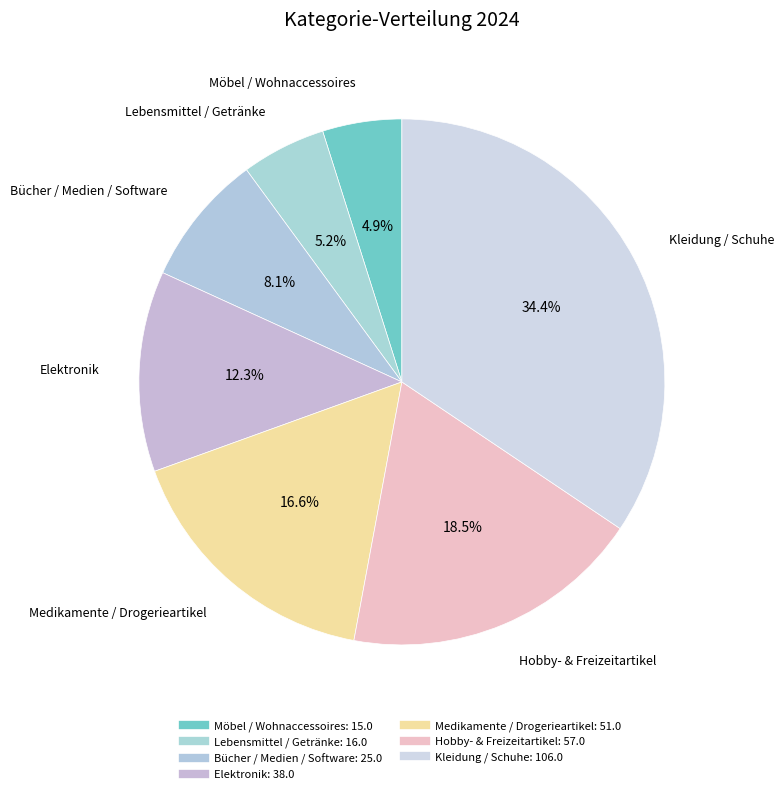

Rank the categories by value from highest to lowest.

Kleidung / Schuhe, Hobby- & Freizeitartikel, Medikamente / Drogerieartikel, Elektronik, Bücher / Medien / Software, Lebensmittel / Getränke, Möbel / Wohnaccessoires